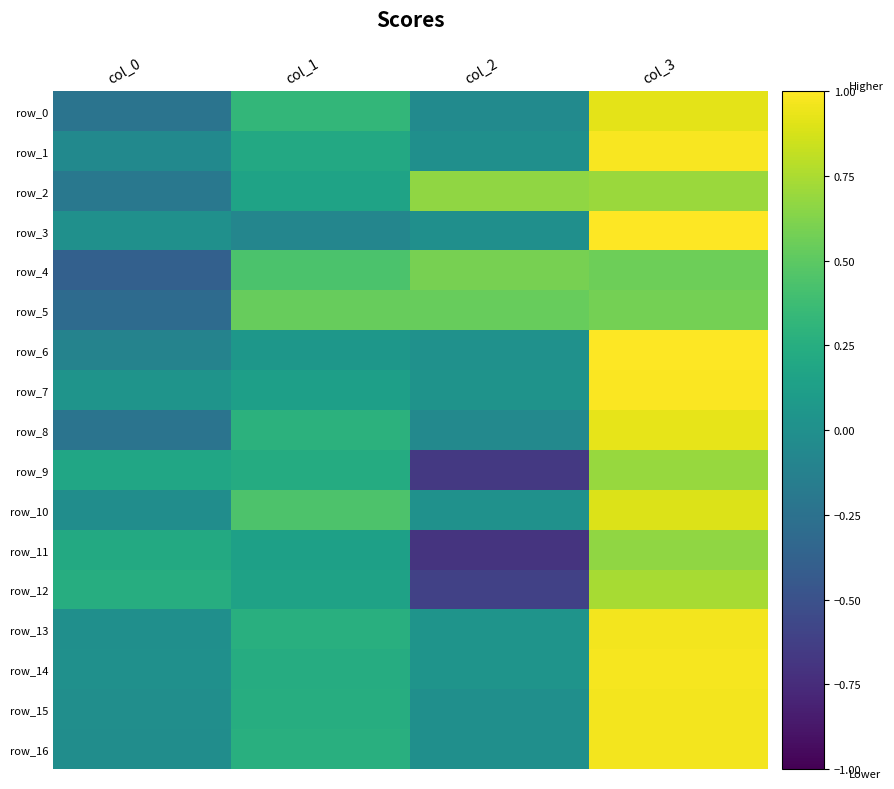

Reading right to left, list all the values displayed in this chart.

row_0: 0.9	-0.0	0.3	-0.2
row_1: 1.0	-0.0	0.2	-0.1
row_2: 0.7	0.7	0.2	-0.2
row_3: 1.0	-0.0	-0.1	0.0
row_4: 0.6	0.6	0.4	-0.4
row_5: 0.6	0.5	0.5	-0.3
row_6: 1.0	0.0	0.1	-0.1
row_7: 1.0	0.0	0.1	0.0
row_8: 0.9	-0.1	0.3	-0.2
row_9: 0.7	-0.7	0.2	0.2
row_10: 0.9	0.0	0.4	-0.0
row_11: 0.7	-0.7	0.1	0.2
row_12: 0.7	-0.6	0.2	0.2
row_13: 1.0	0.0	0.3	-0.0
row_14: 1.0	0.0	0.2	0.0
row_15: 1.0	-0.0	0.2	-0.0
row_16: 1.0	-0.0	0.3	-0.0